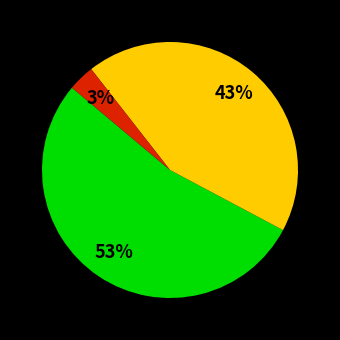

How many slices are in this pie chart?

3